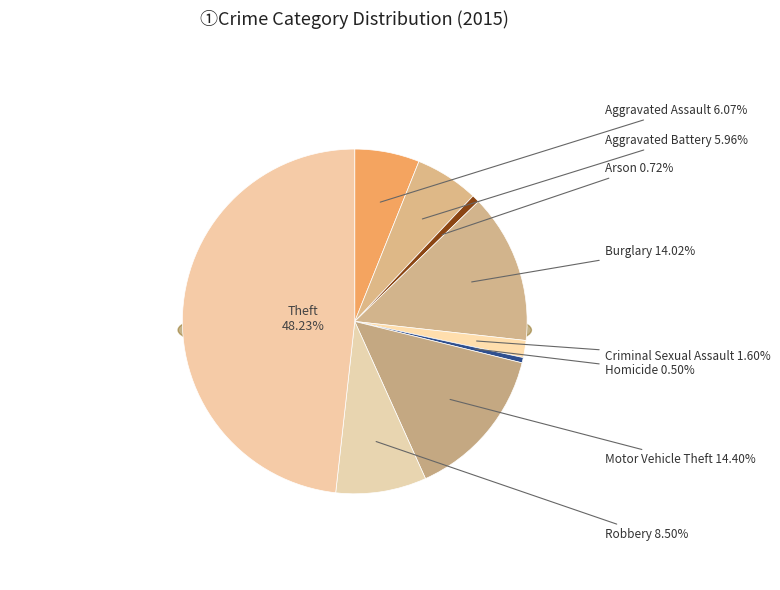

Which slice is the smallest?

Homicide